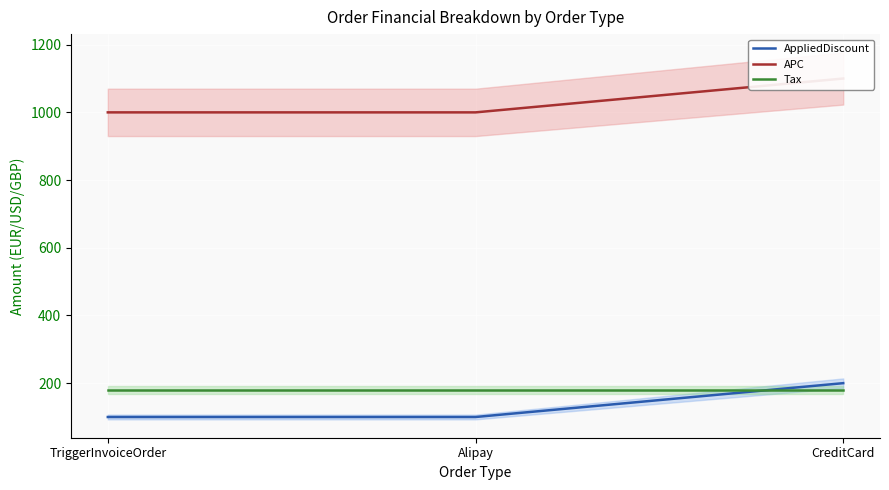

How many values in the AppliedDiscount series exceed 100?

1